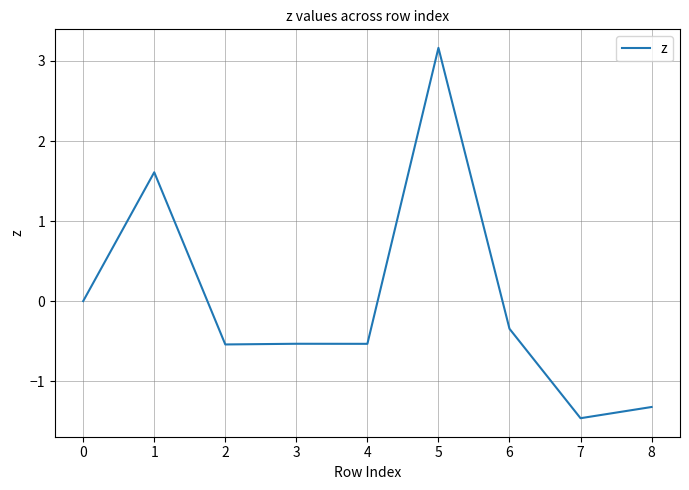

What is the minimum value shown in the chart?

-1.5